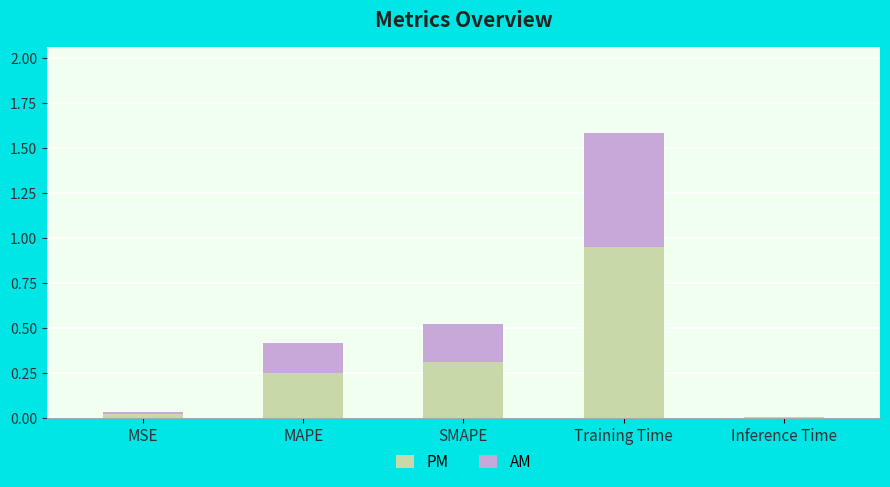

What is the total value across all series at SMAPE?

0.5